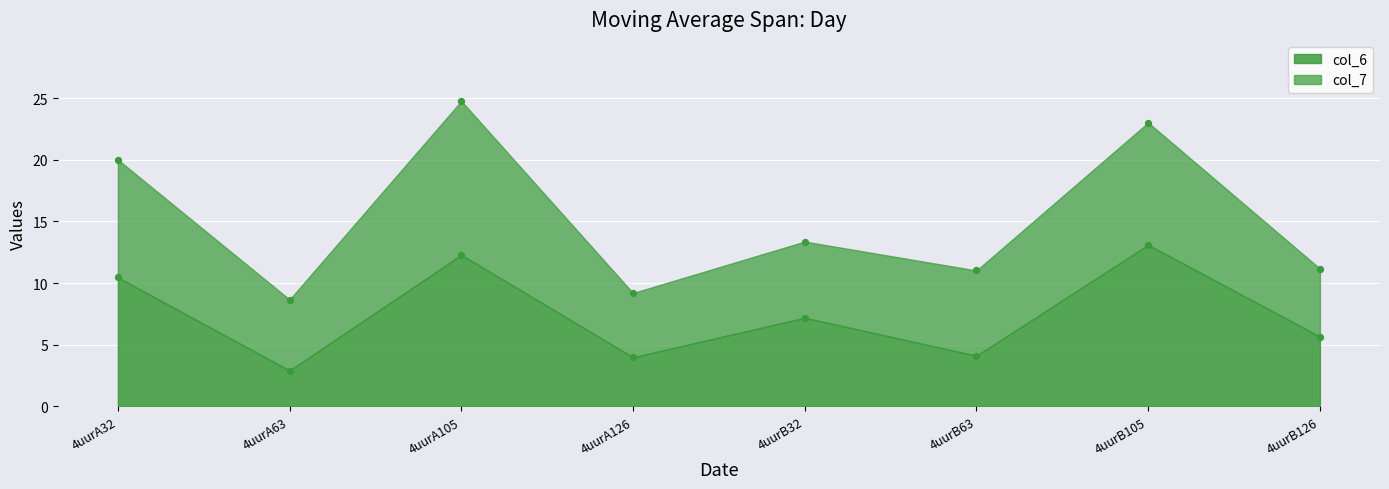

What is the ratio of the value at 4uurA63 to the value at 4uurB126?

0.5